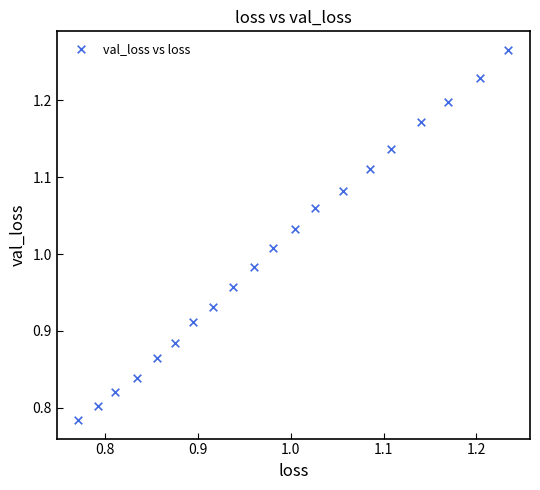

What is the range of X values (max minus min)?

0.5